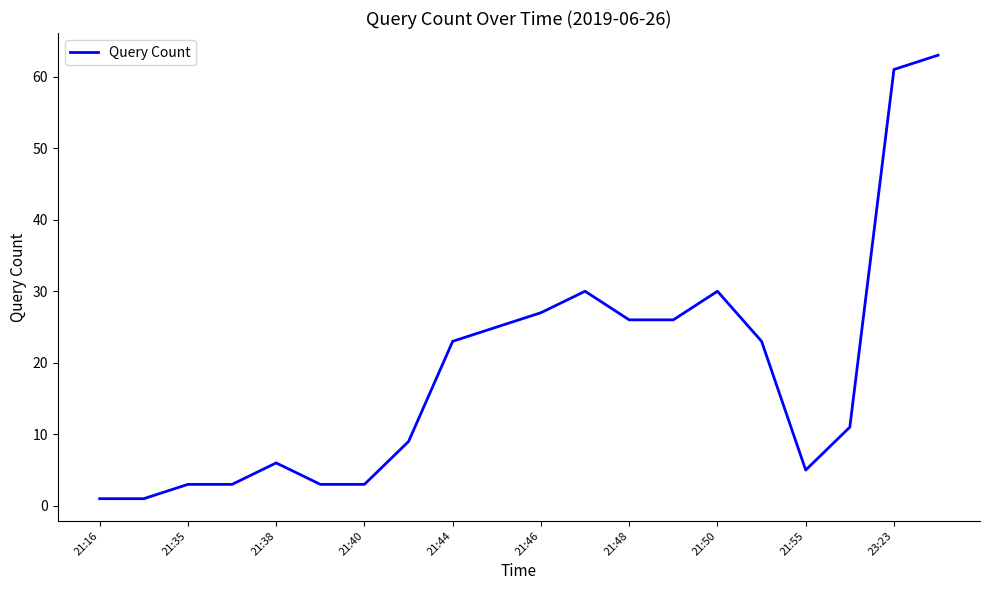

What is the difference between the maximum and minimum values?

62